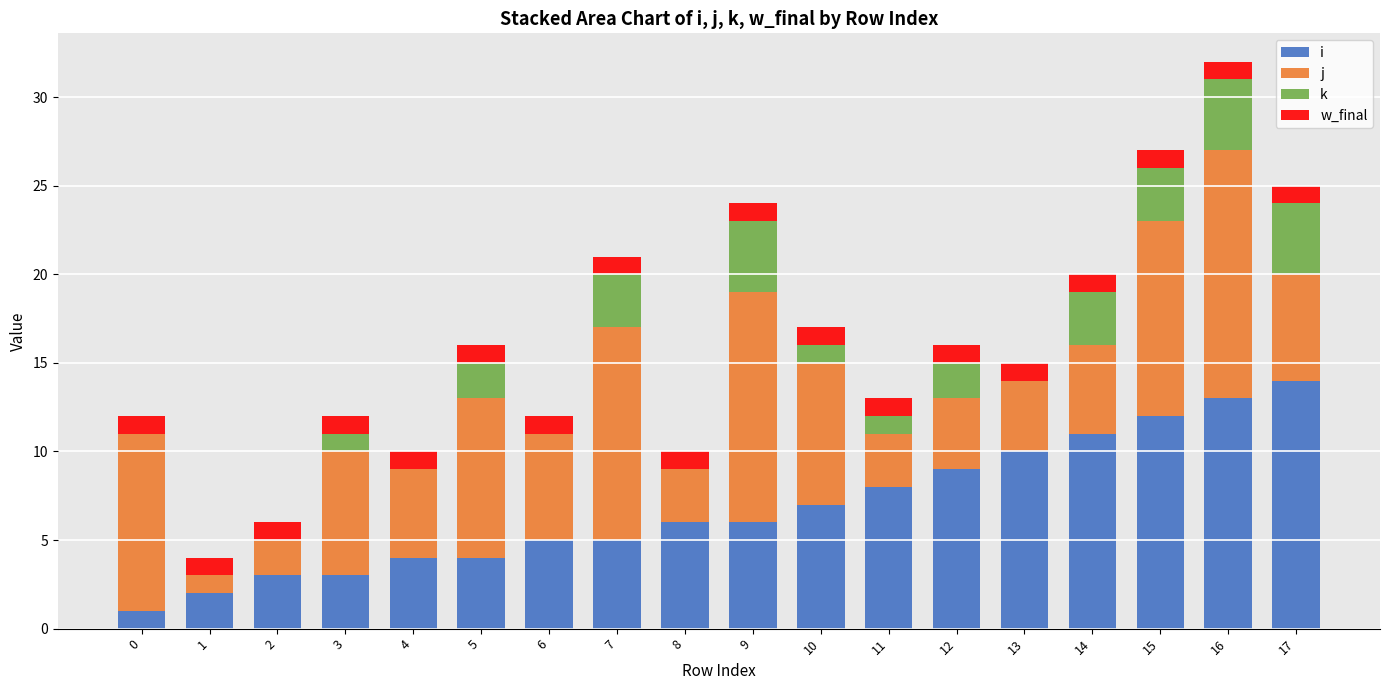

What is the maximum value for i?

14